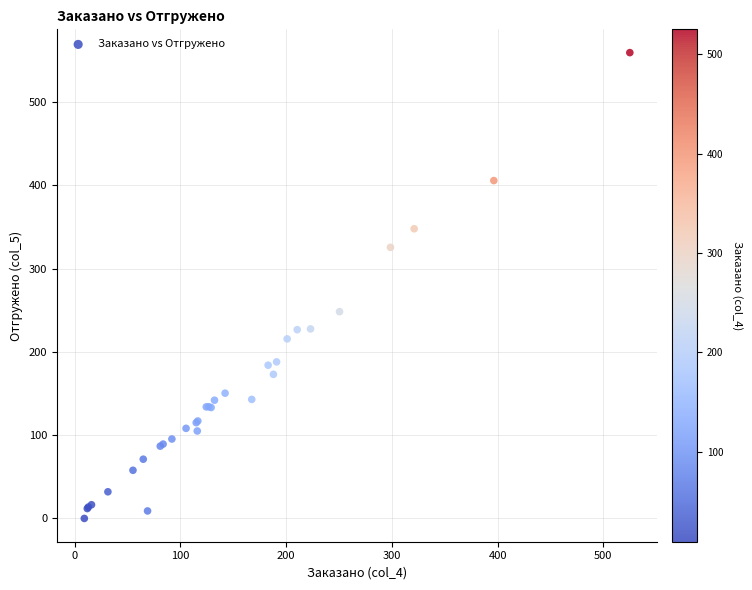

What Y value in the scatter plot is closest to 279?

248.3